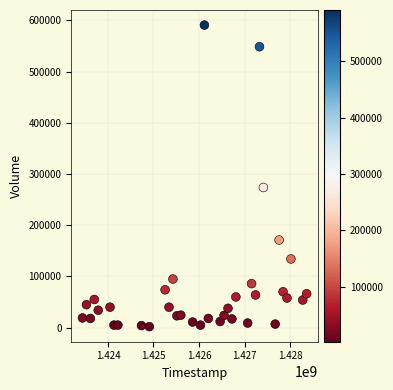

What Y value in the scatter plot is closest to 296500?

273800